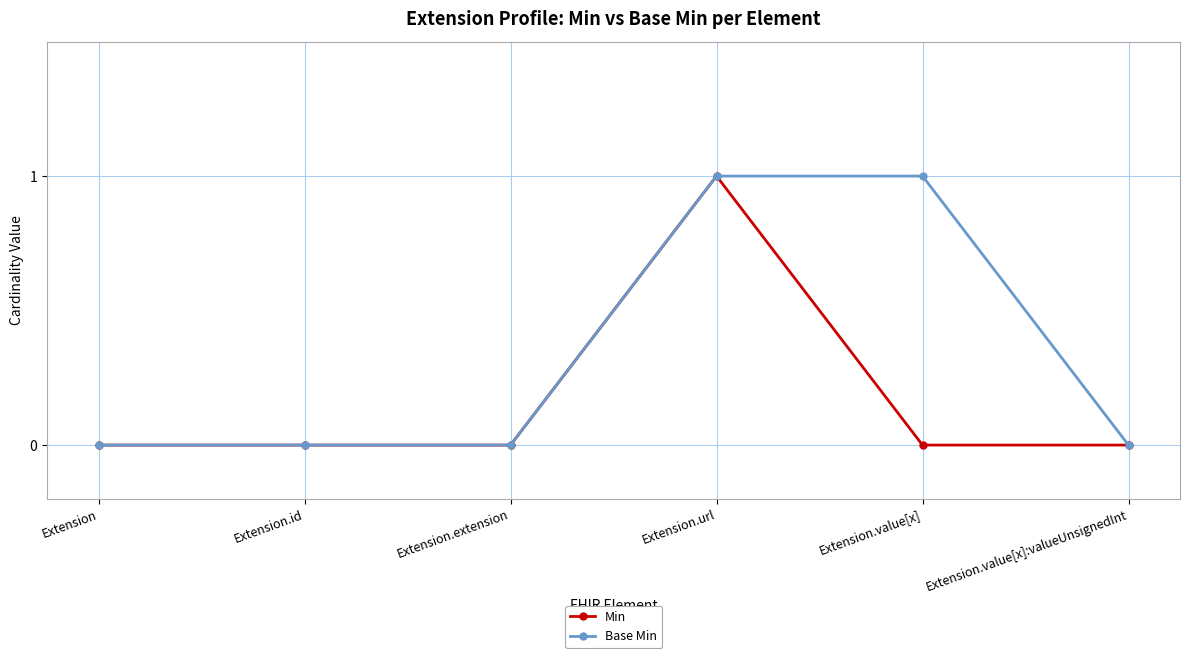

What is the value of the Min point at the 4th from the left?

1